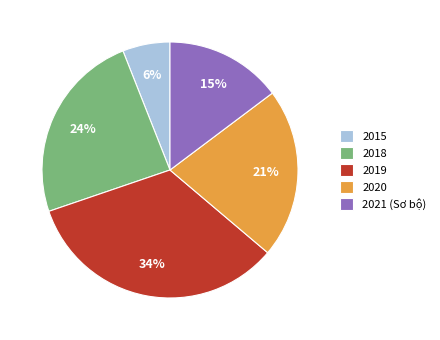

What is the smallest slice in the pie chart?

2015